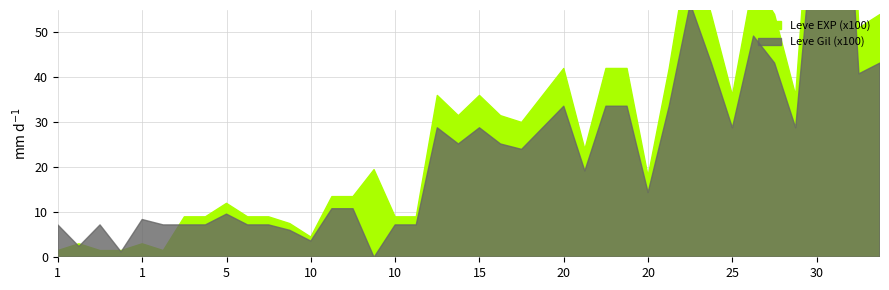

The value of Leve Gil (x100) at 30 is 67. True or false?

True